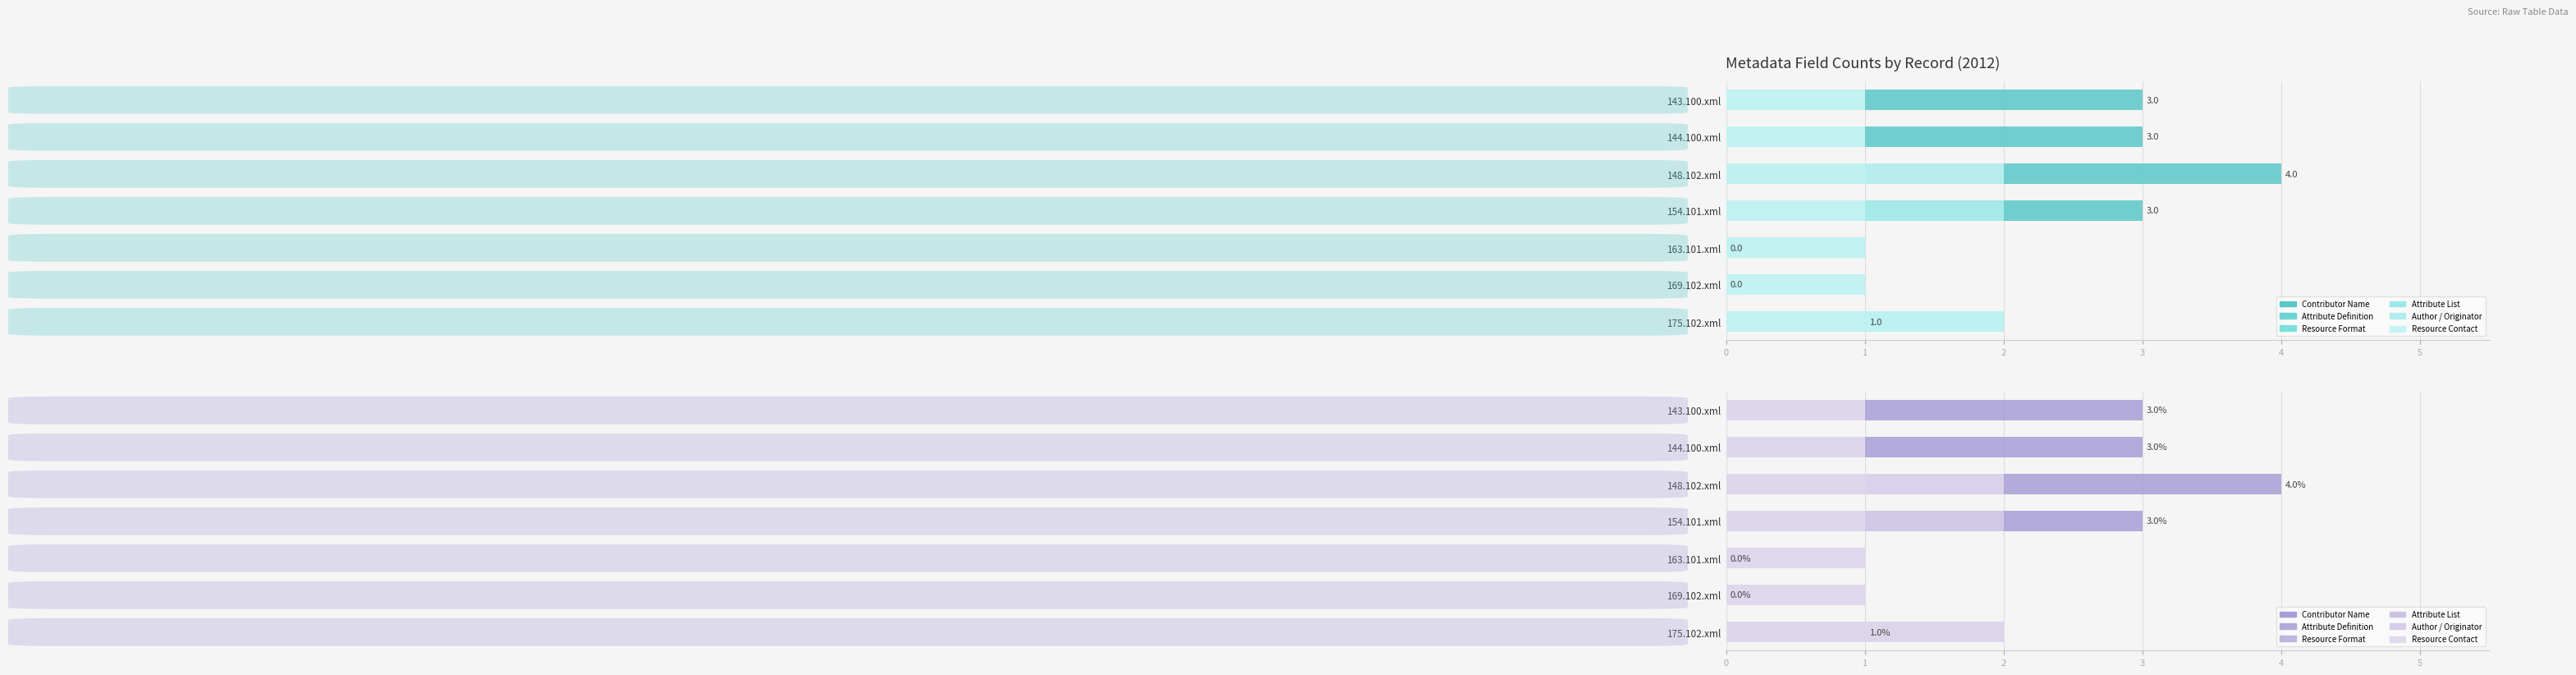

What is the difference between the highest and lowest values at 175.102.xml?

1